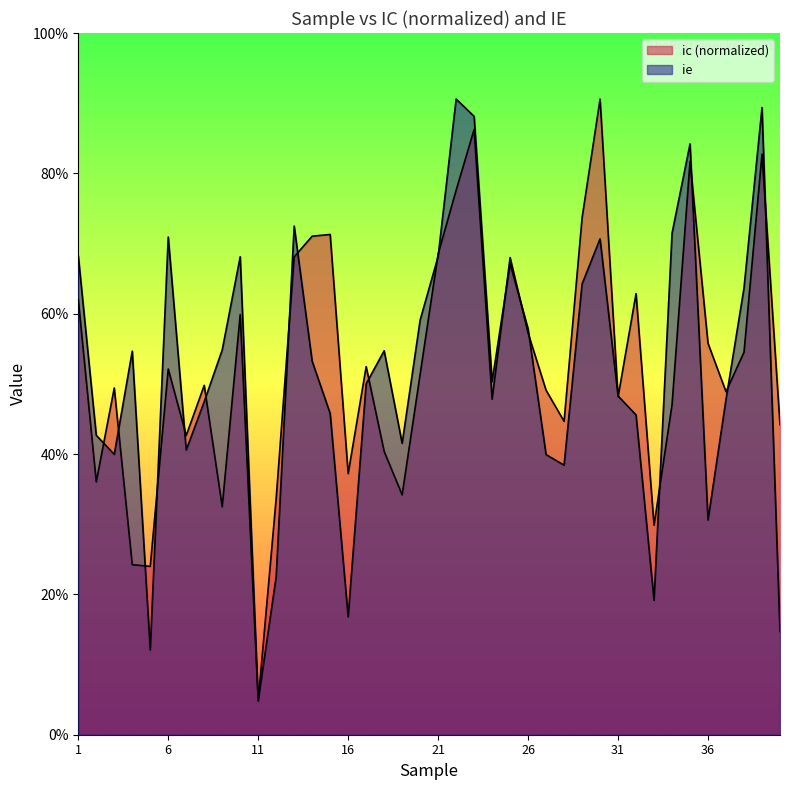

What is the smallest value displayed?

-0.4